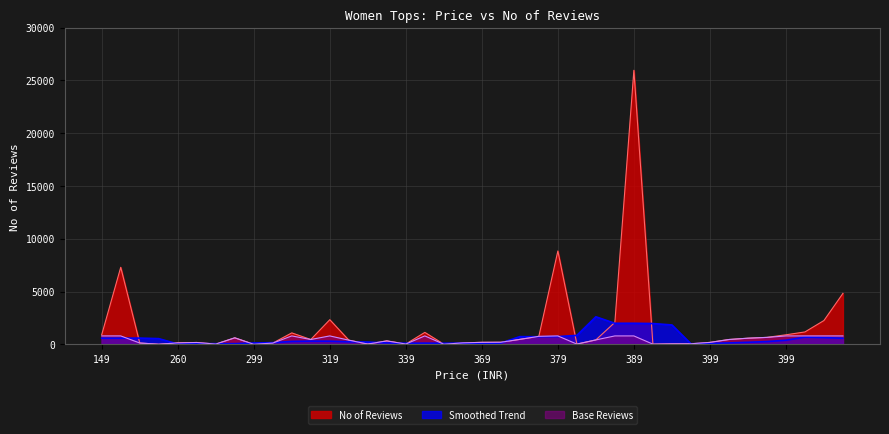

How many lines are shown in the chart?

3